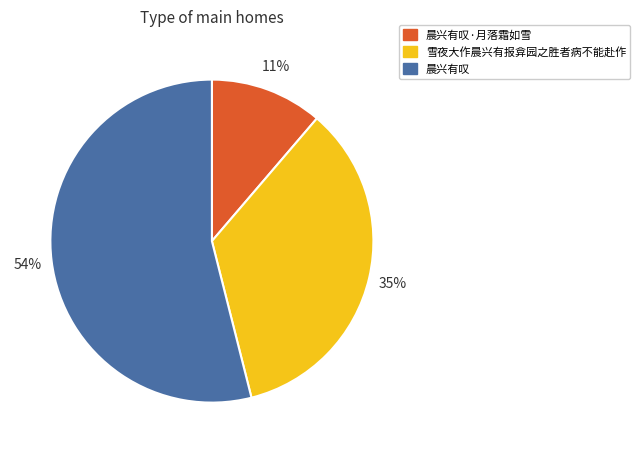

Is the sum of 晨兴有叹·月落霜如雪 and 晨兴有叹 greater than half?

Yes